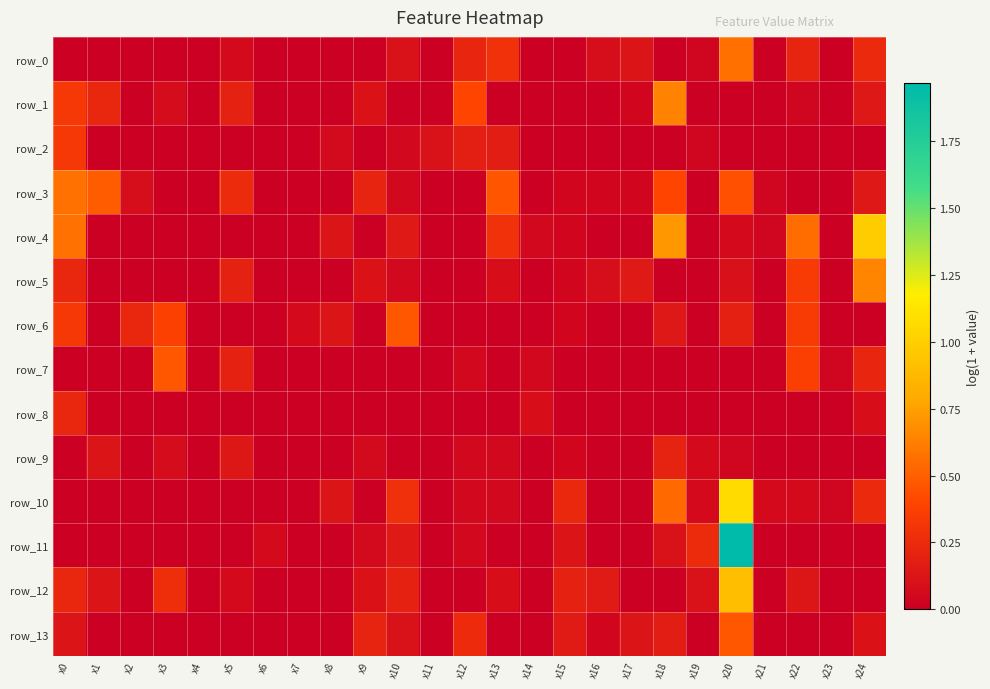

What is the spread (max minus min) of values at x13?

0.5